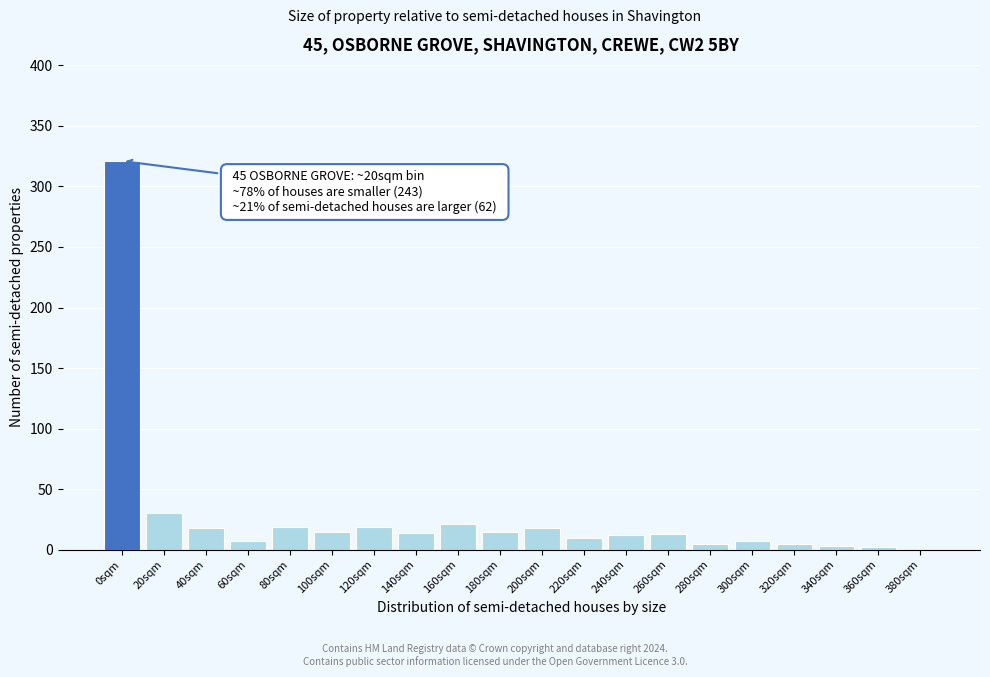

True or false: the data shows 2 at 360sqm.

True